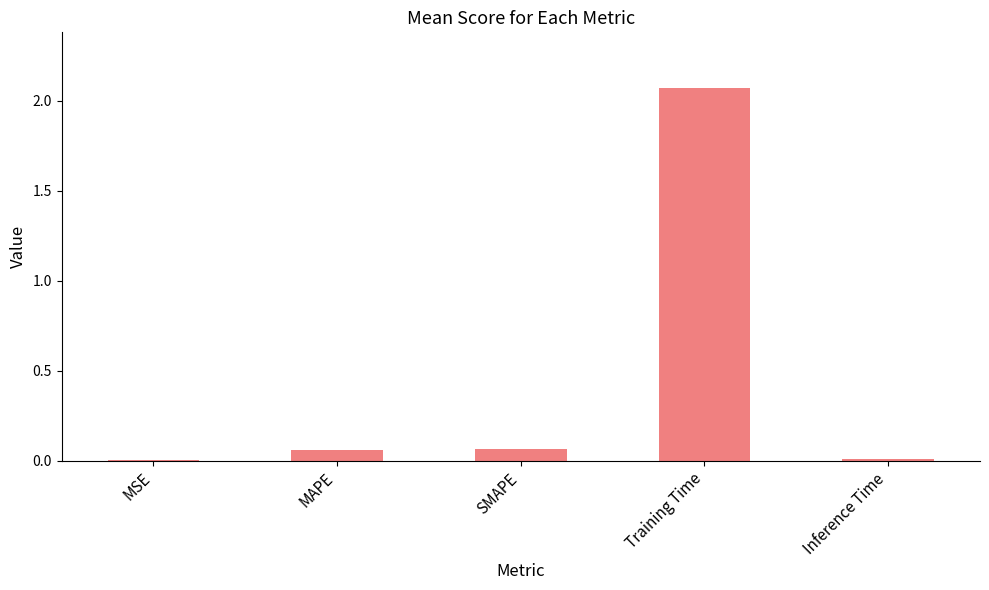

The chart shows a value of 0.0 at MSE. True or false?

True